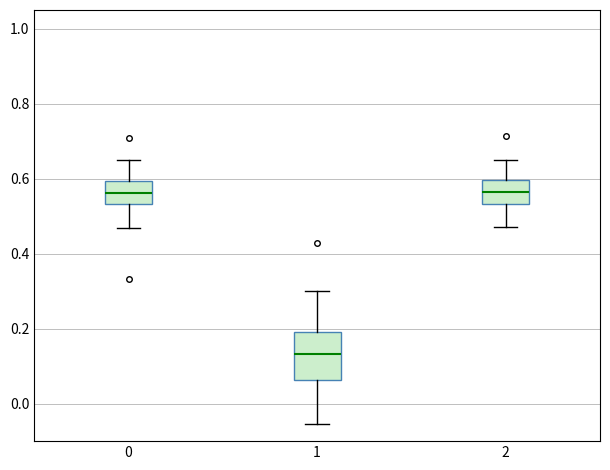

Reading left to right, read every box against the y-axis: the position of its median line, the range the box covers, and the ends of its whiskers. The values are not printed on the chart, so give them approximately, as read against the axis.

0: median 0.56, box 0.54 to 0.60, whiskers 0.46 to 0.66
1: median 0.14, box 0.06 to 0.20, whiskers -0.06 to 0.30
2: median 0.56, box 0.54 to 0.60, whiskers 0.48 to 0.66